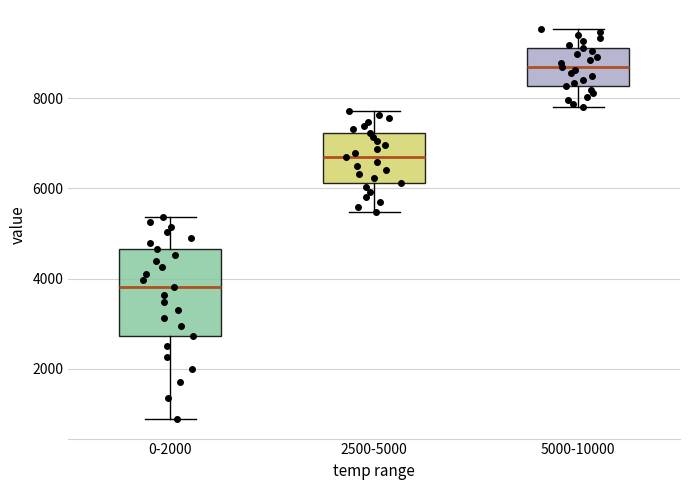

Reading left to right, transcribe this box plot: for each box, give where its median line is, the range the box spans, and where its two whiskers end, as read against the y-axis. The values are not printed on the chart, so give them approximately, as read against the axis.

0-2000: median 3800, box 2800 to 4600, whiskers 800 to 5400
2500-5000: median 6600, box 6200 to 7200, whiskers 5400 to 7800
5000-10000: median 8600, box 8200 to 9200, whiskers 7800 to 9600